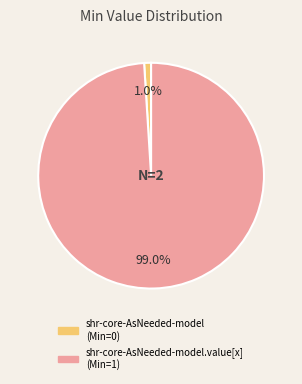

Is there a majority slice in this chart?

Yes